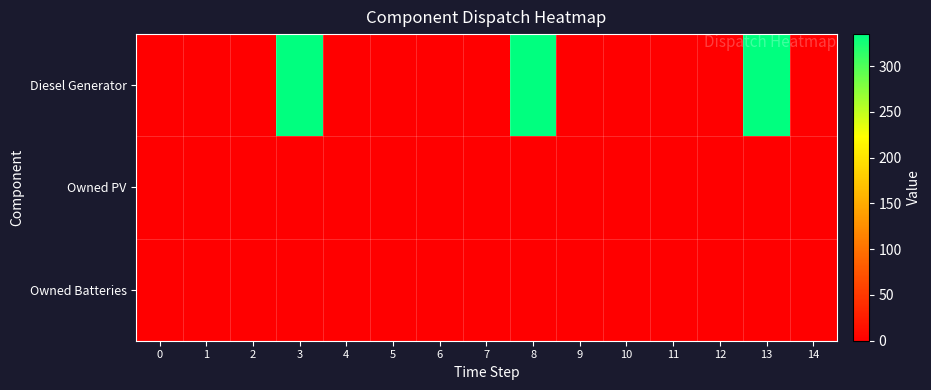

What is the total value across all series at 13?

335